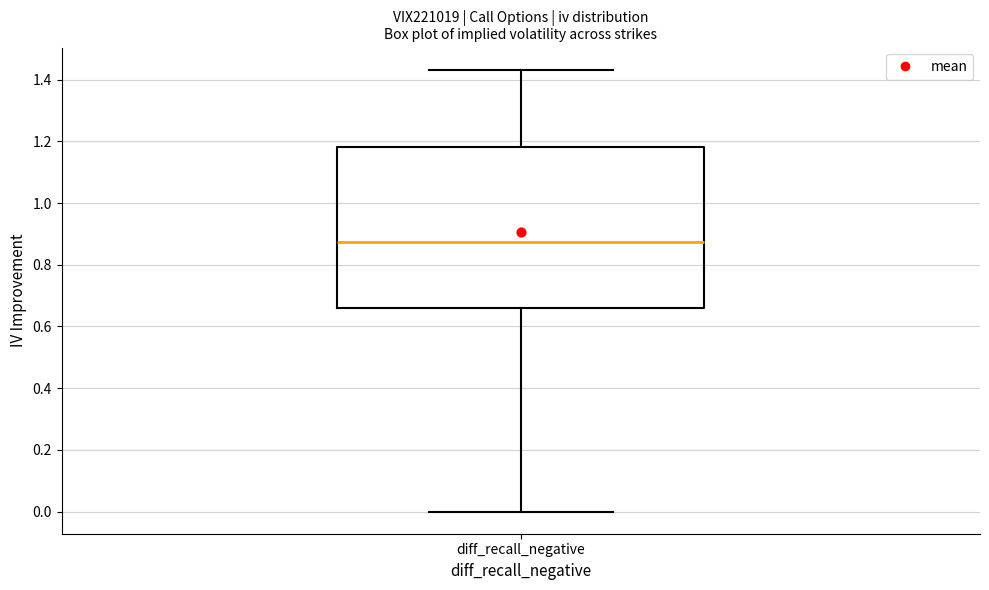

Transcribe this box plot: give where the median line is, the range the box spans, and where the two whiskers end, as read against the y-axis. The values are not printed on the chart, so give them approximately, as read against the axis.

median 0.88, box 0.66 to 1.18, whiskers 0.00 to 1.44